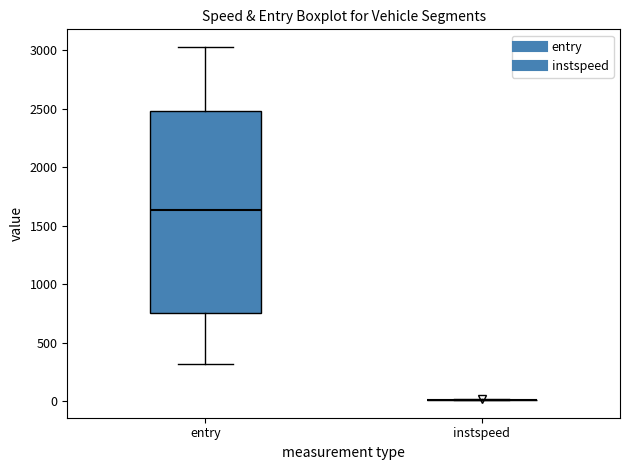

Reading left to right, read every box against the y-axis: the position of its median line, the range the box covers, and the ends of its whiskers. The values are not printed on the chart, so give them approximately, as read against the axis.

entry: median 1650, box 750 to 2500, whiskers 300 to 3050
instspeed: box collapsed to a line at 0, whiskers 0 to 0